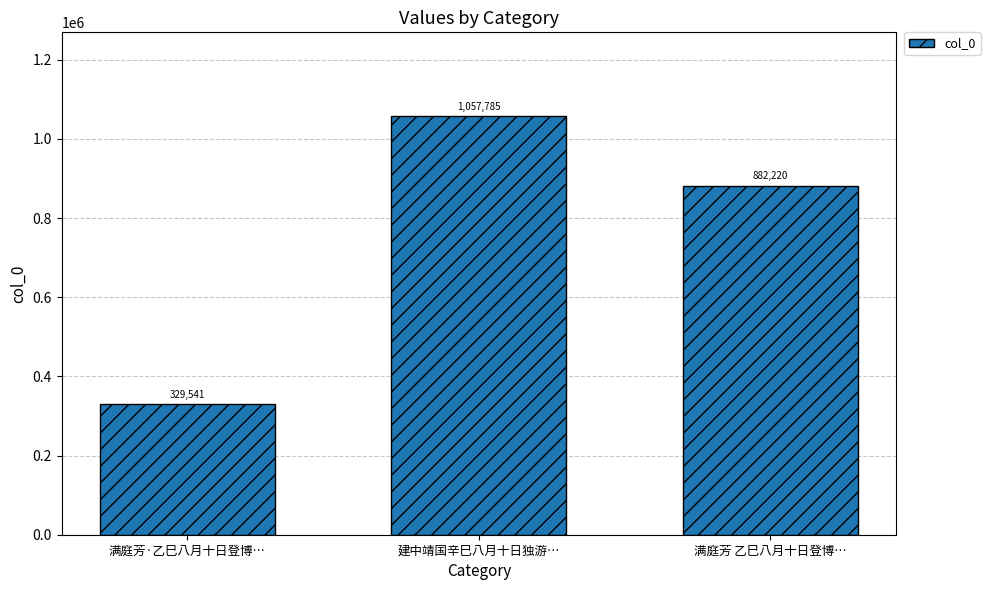

The value at 建中靖国辛巳八月十日独游… is 1057785. True or false?

True